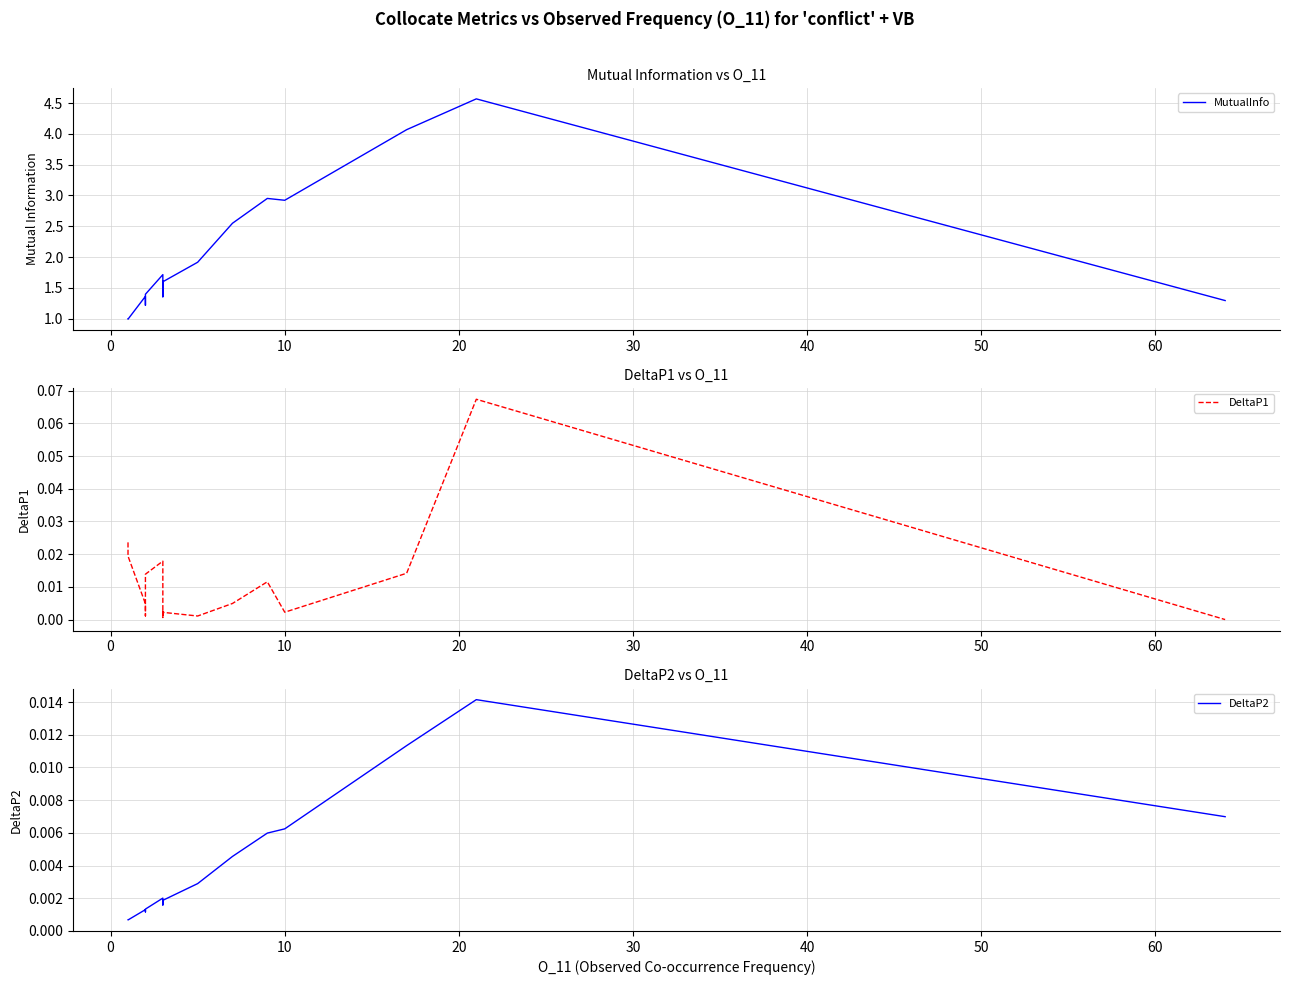

What is the highest value of the MutualInfo series?

4.6